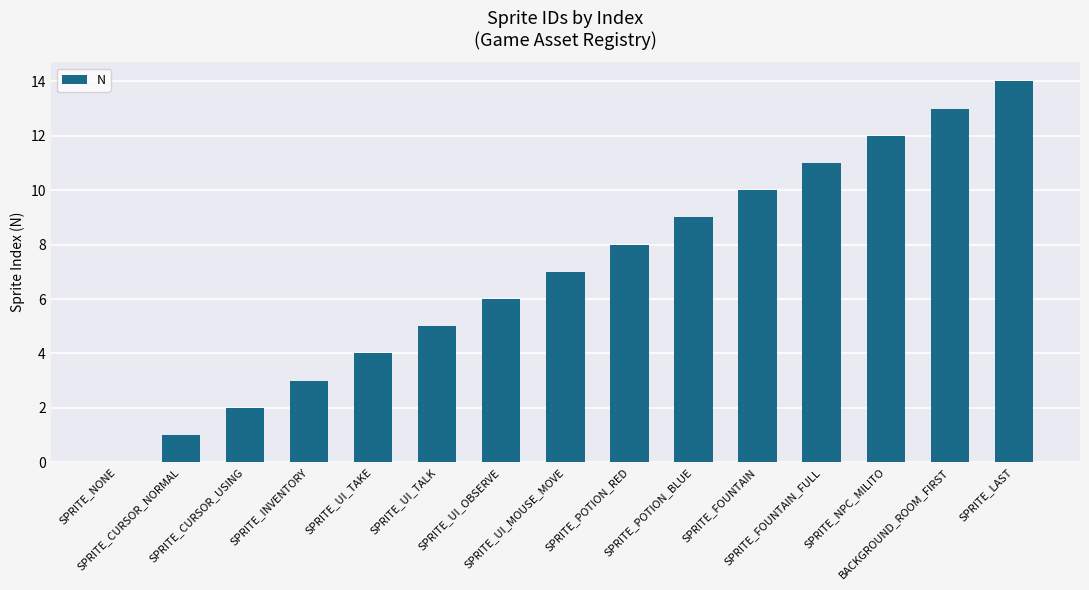

How many positive values are there?

14